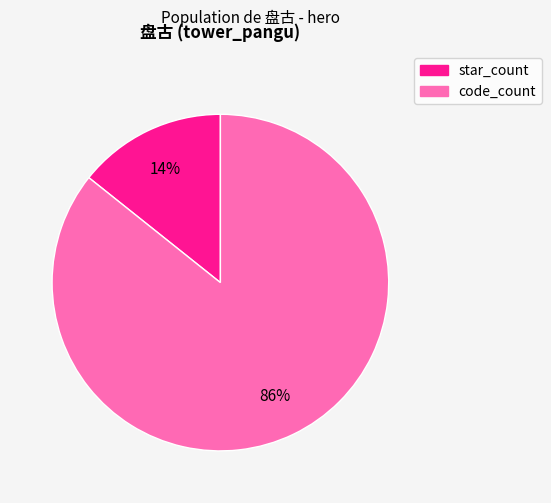

To the nearest percent, what is the average slice percentage?

50%